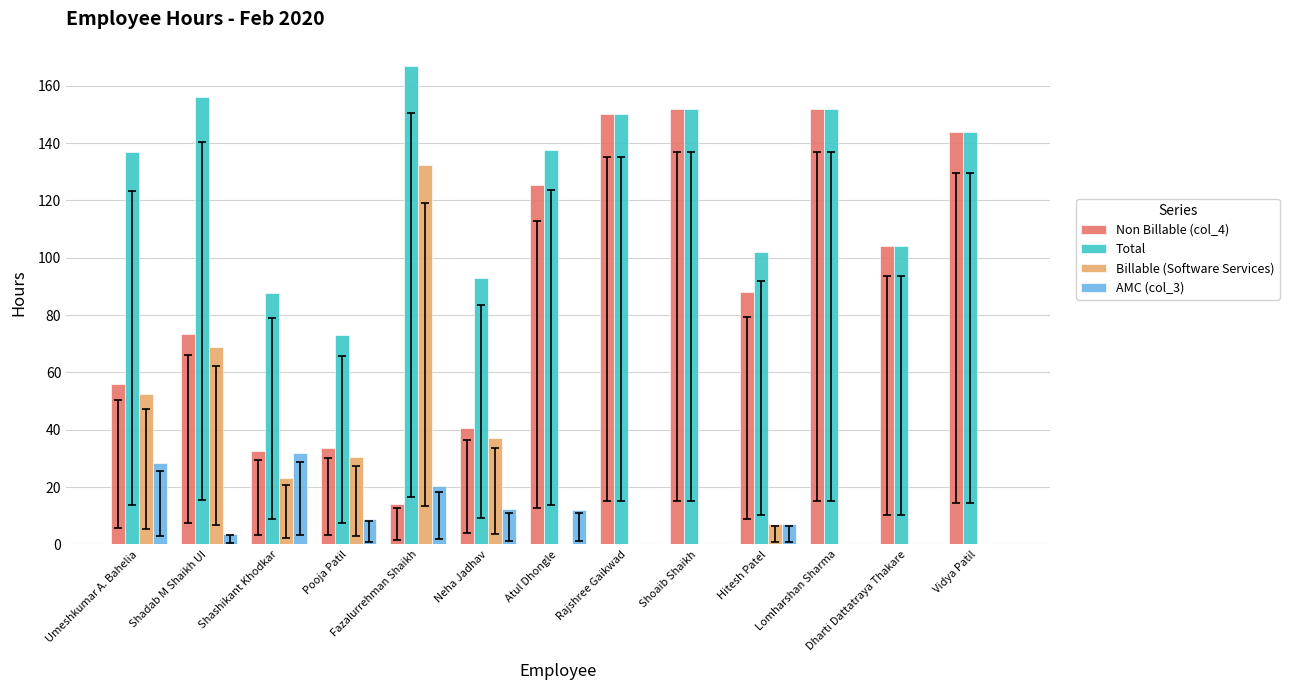

The value of AMC (col_3) at Shoaib Shaikh is 0.0. True or false?

True